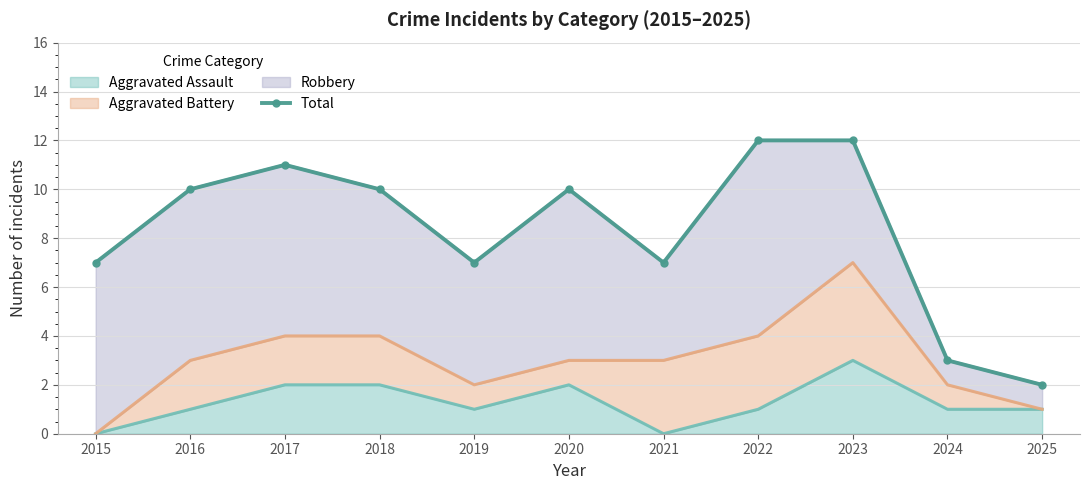

At which category does the data reach its first local peak?

2017